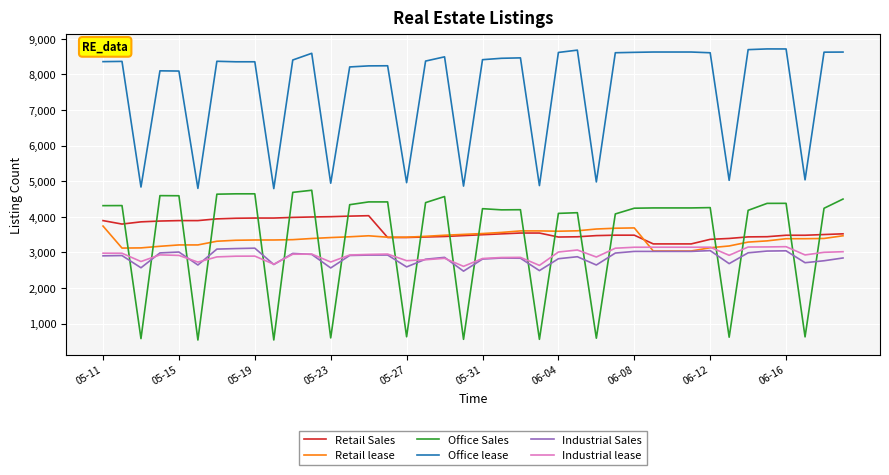

Which series ends up on top after the final intersection of Industrial lease and Office Sales?

Office Sales